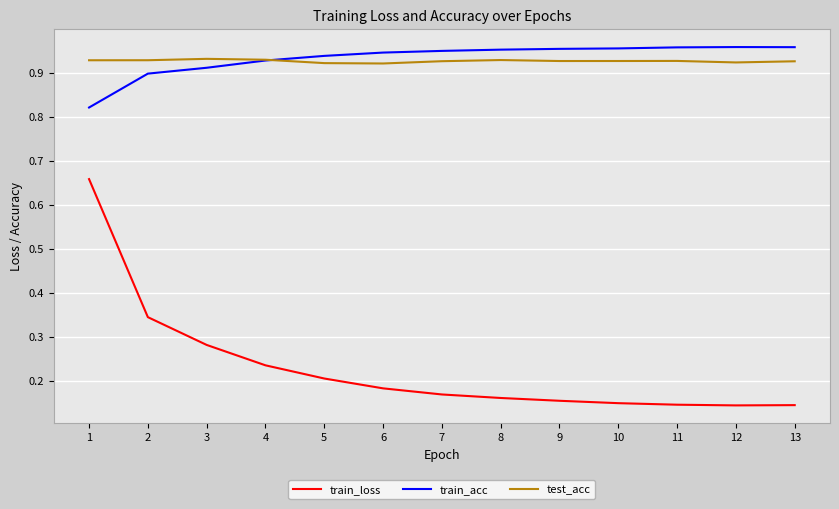

The train_acc series shows 0.2 at 8. True or false?

False